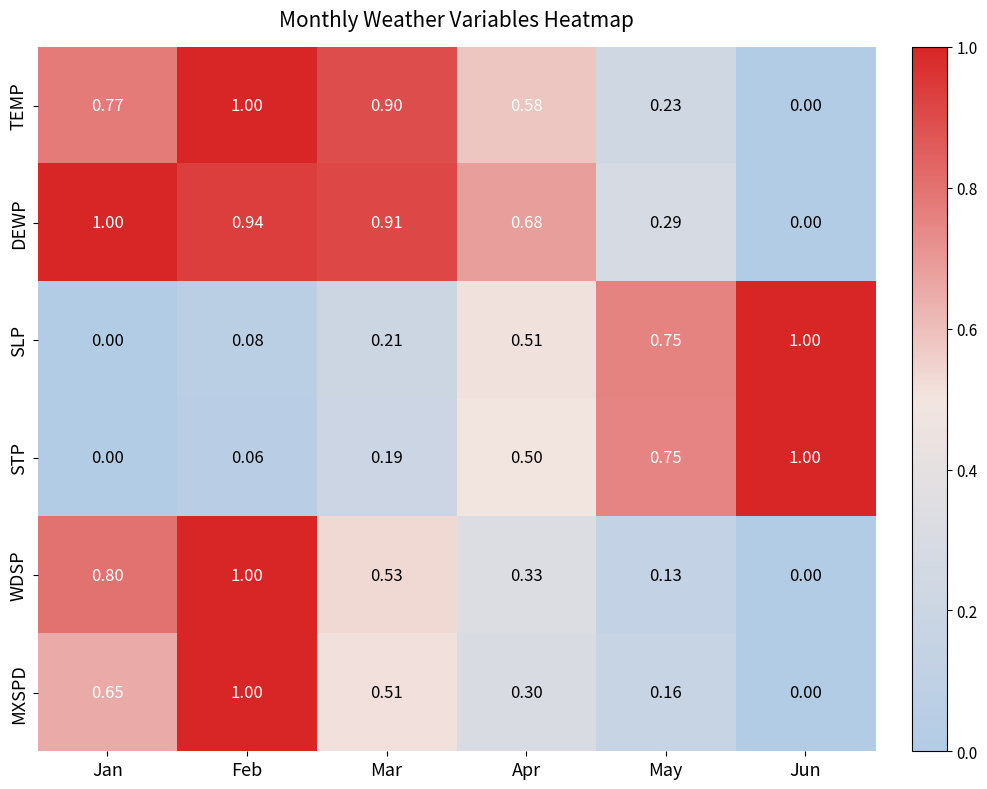

What is the difference between the highest and lowest values at Jun?

1.0